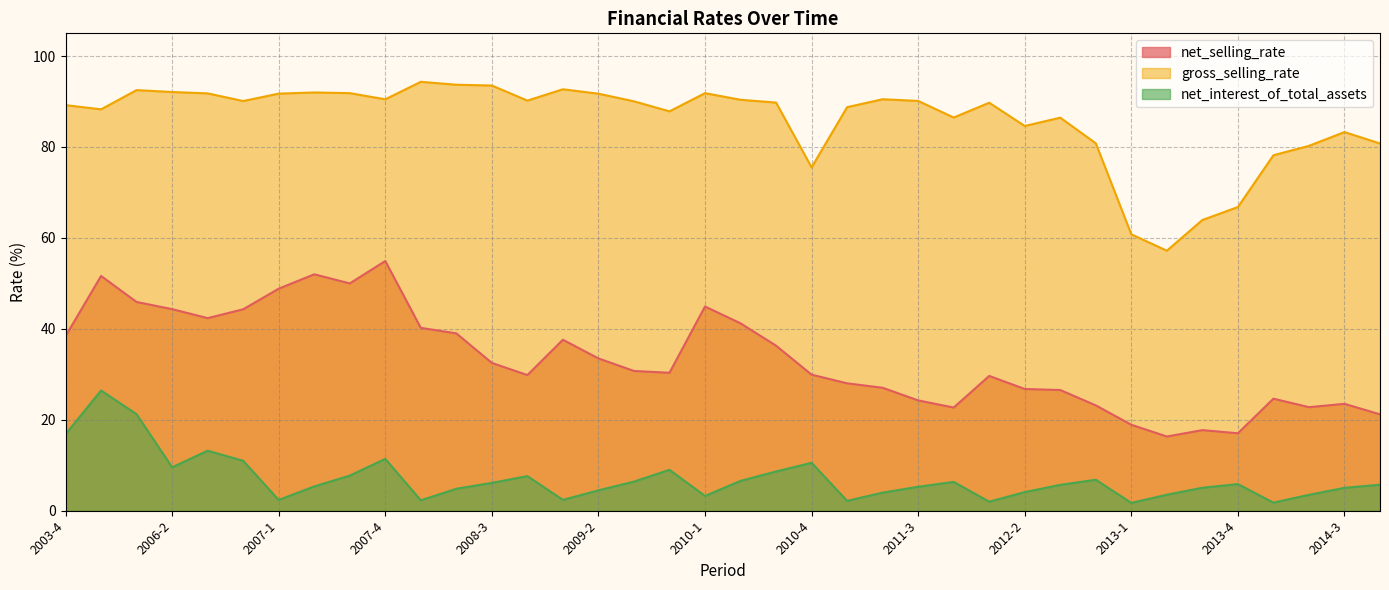

How many values in the gross_selling_rate series are below 90?

19